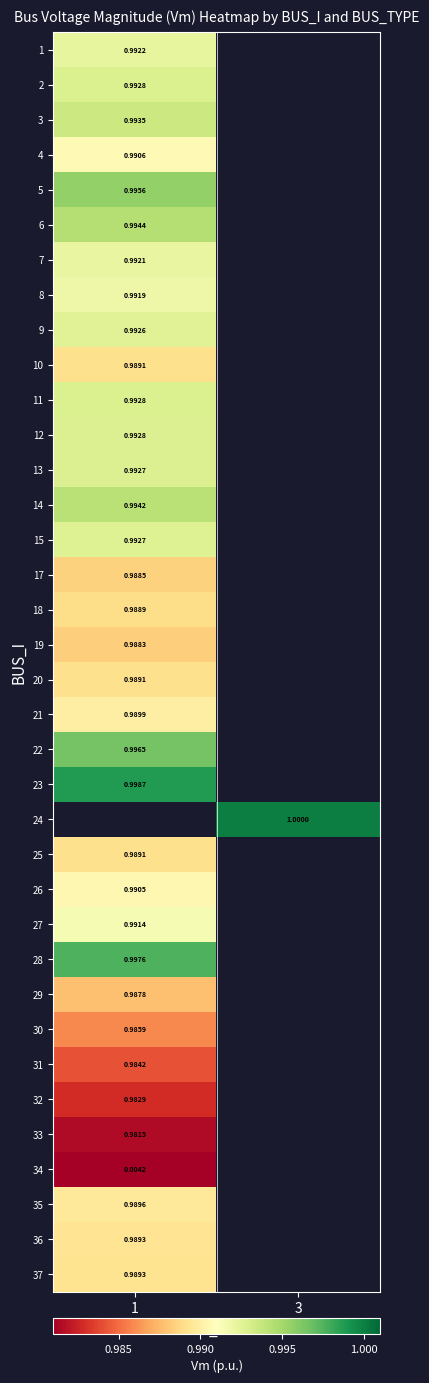

Is the value of 4 at 1 greater than the value of 26 at 3?

No